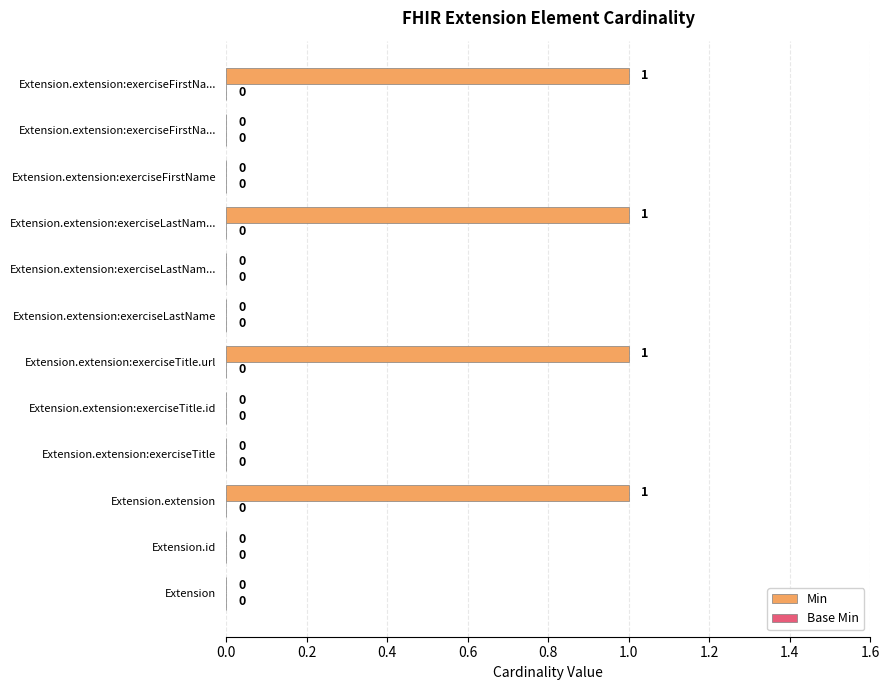

How many distinct data groups are displayed?

1